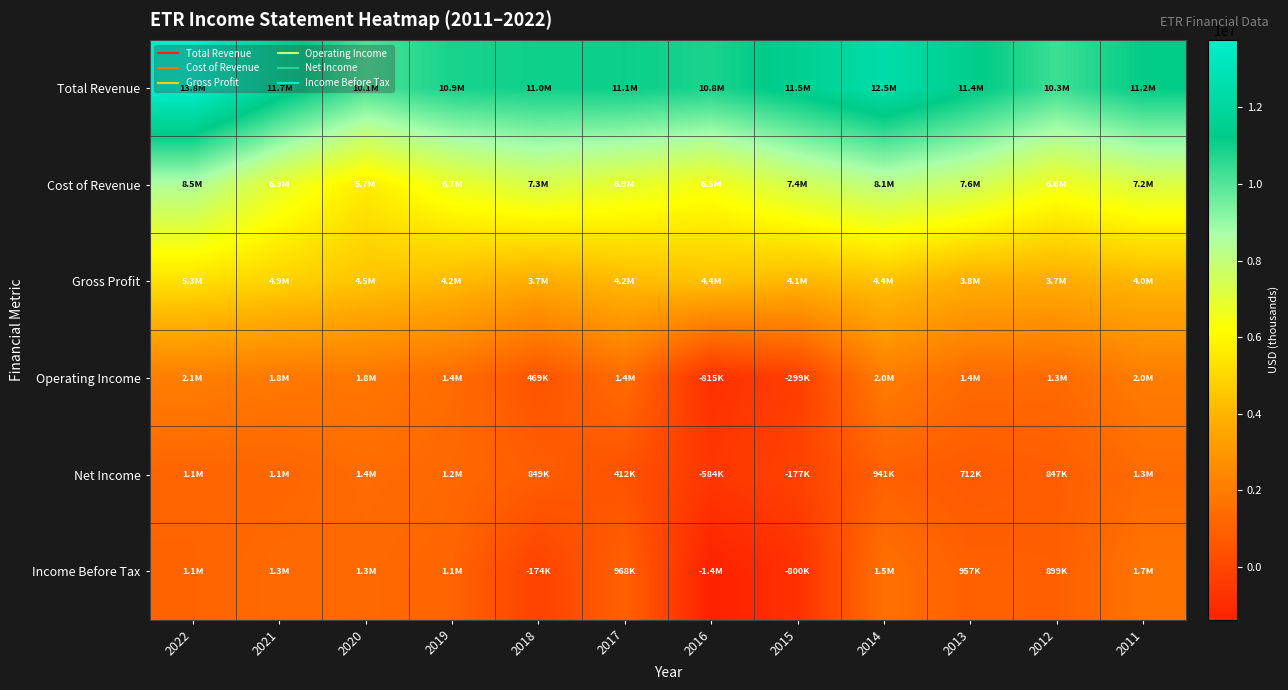

At which category is the sum across all series the highest?

2022